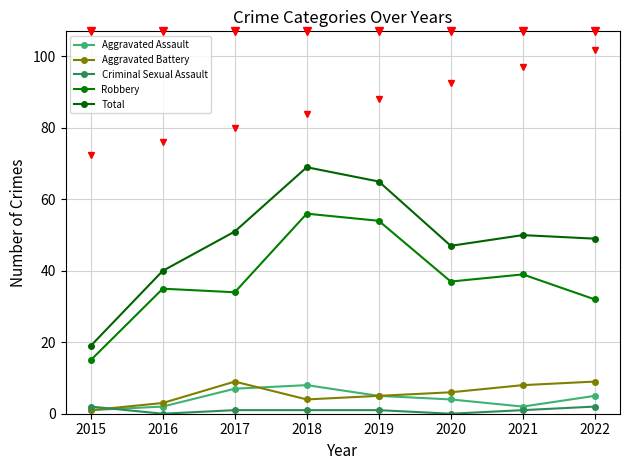

Does the chart have visible grid lines?

Yes